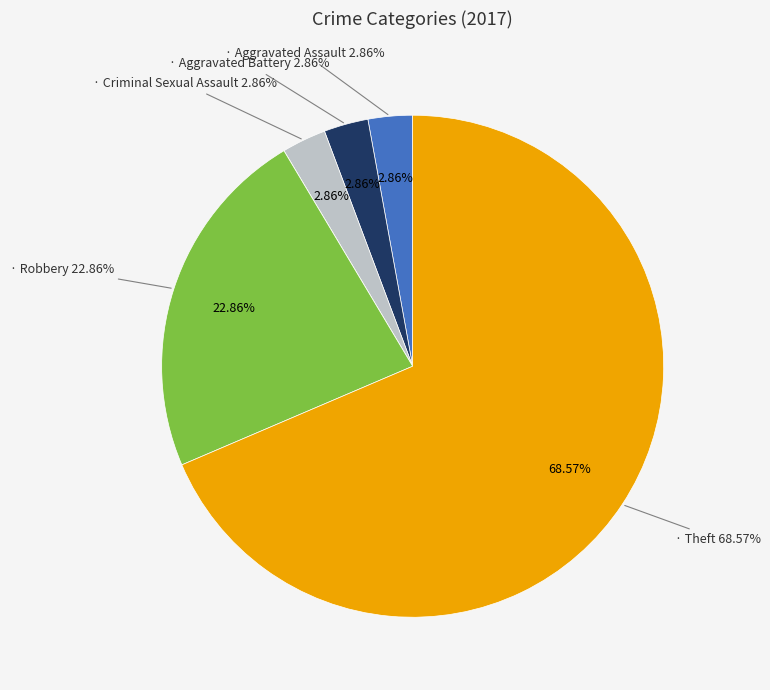

Is the sum of Aggravated Battery and Criminal Sexual Assault greater than half?

No